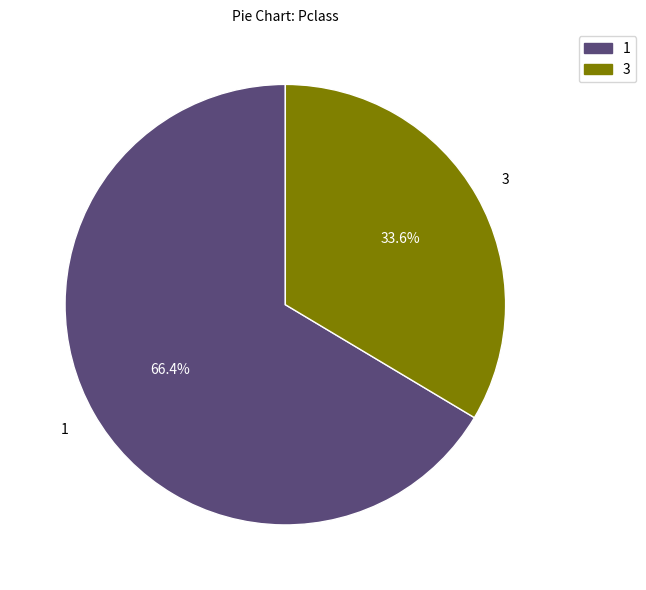

What percentage do 3 and 1 together represent?

100.0%